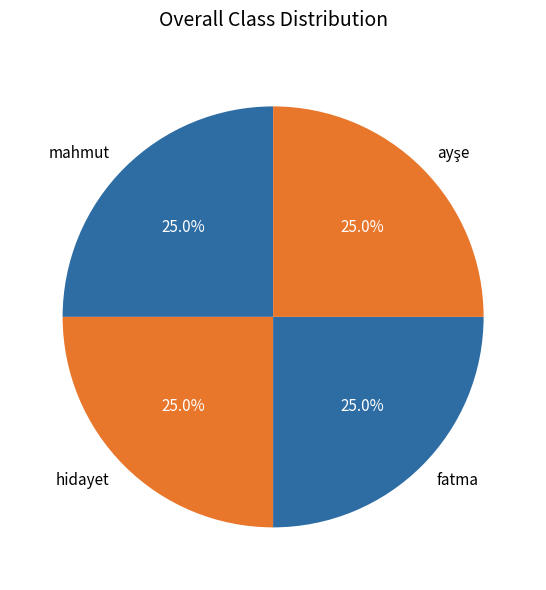

To the nearest percent, what portion does mahmut represent?

25%